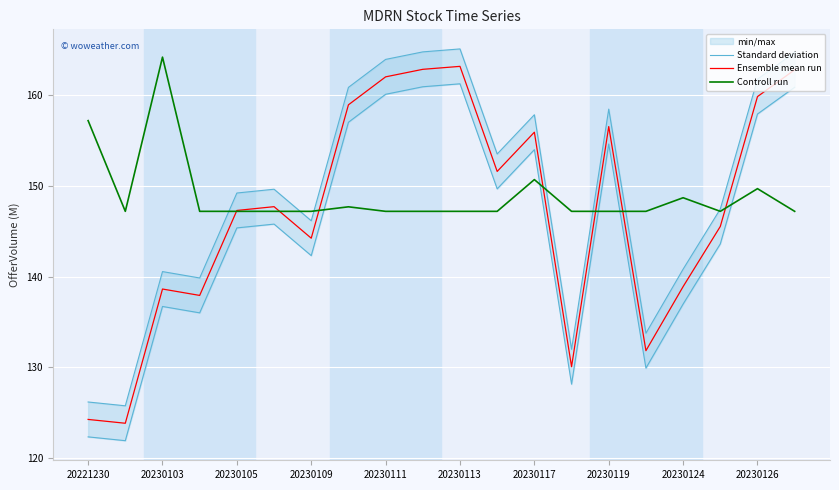

Is it true that Controll run equals 147.2 at 20230111?

True